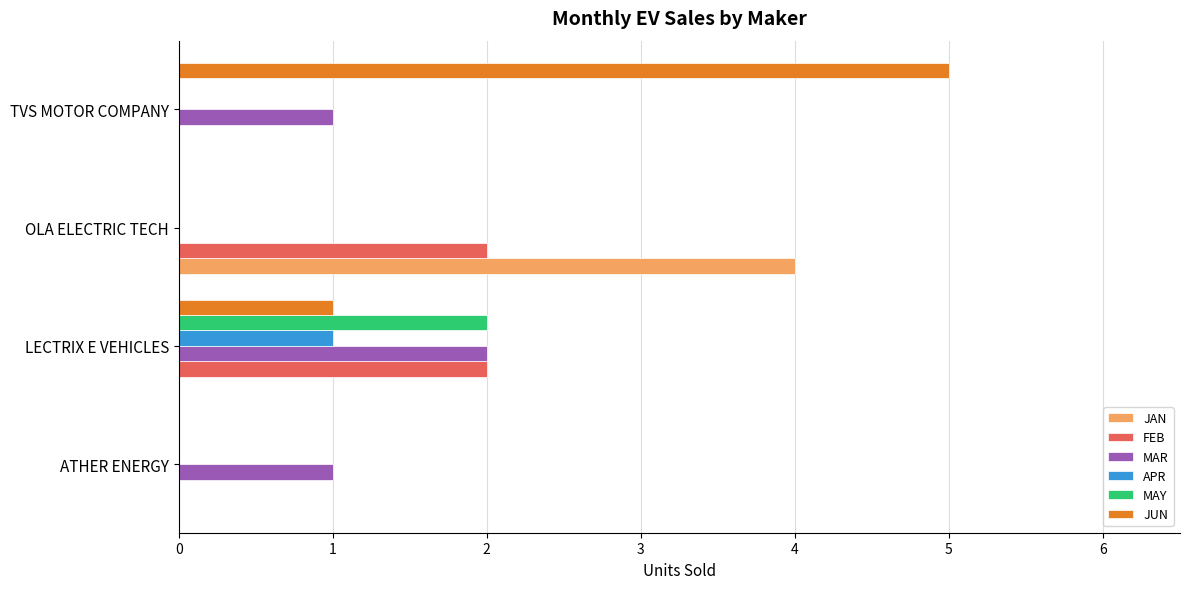

How many distinct data groups are displayed?

6